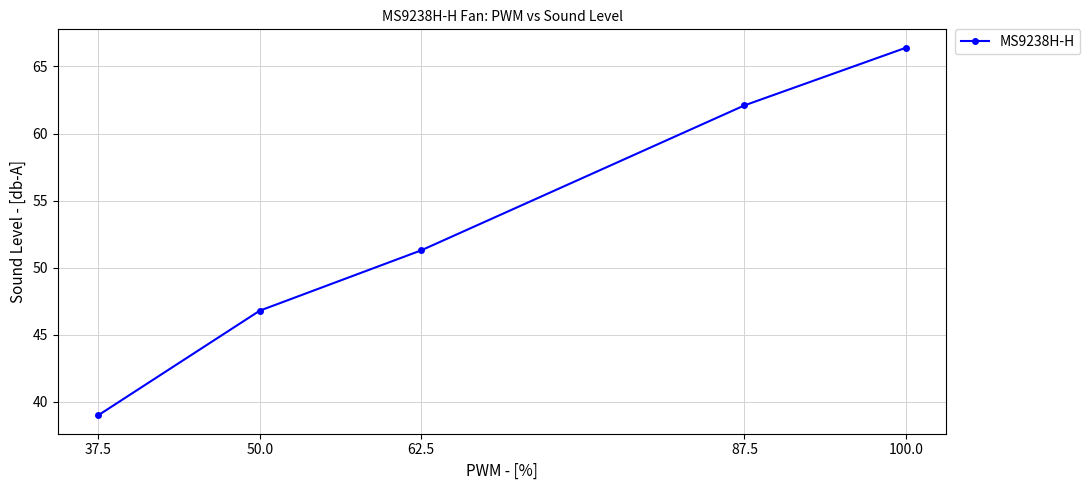

Approximately how many times larger is the value at 37.5 compared to 100.0?

0.6